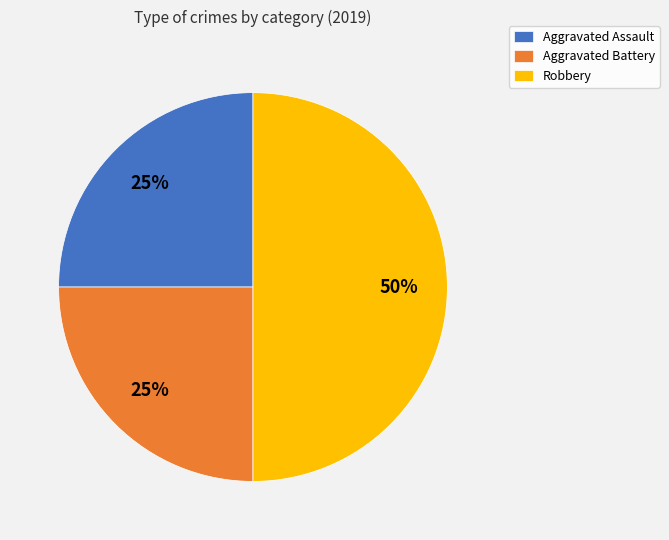

Does Aggravated Battery account for over 50% of the chart?

No